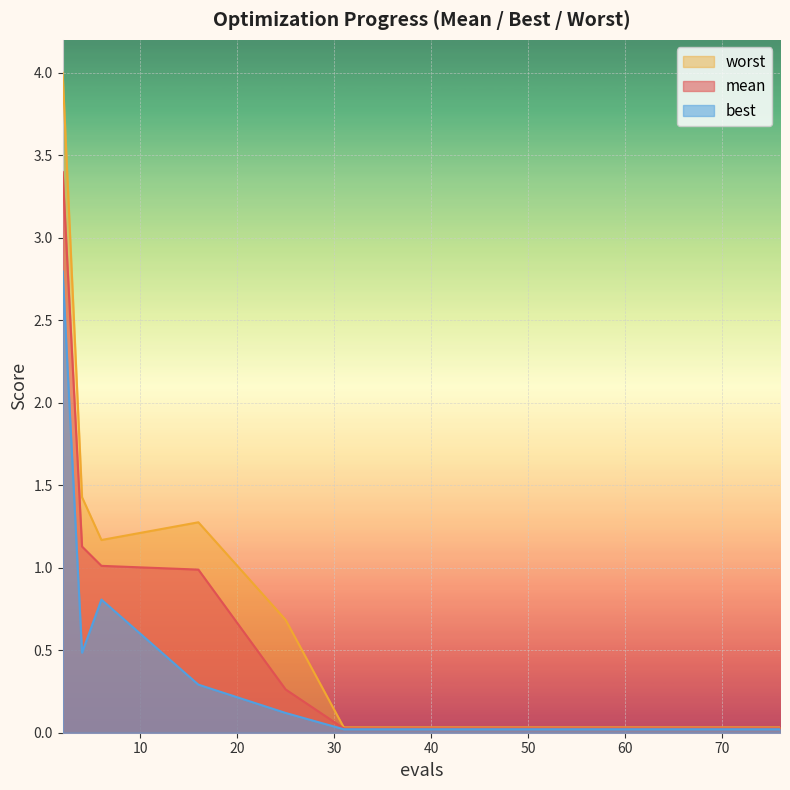

At which label does worst reach its minimum?

31